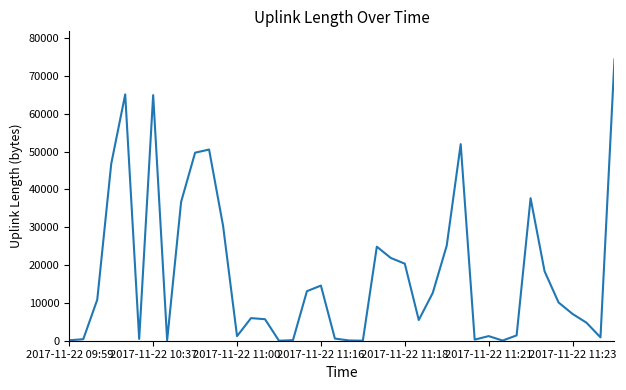

What is the maximum value shown in the chart?

74343